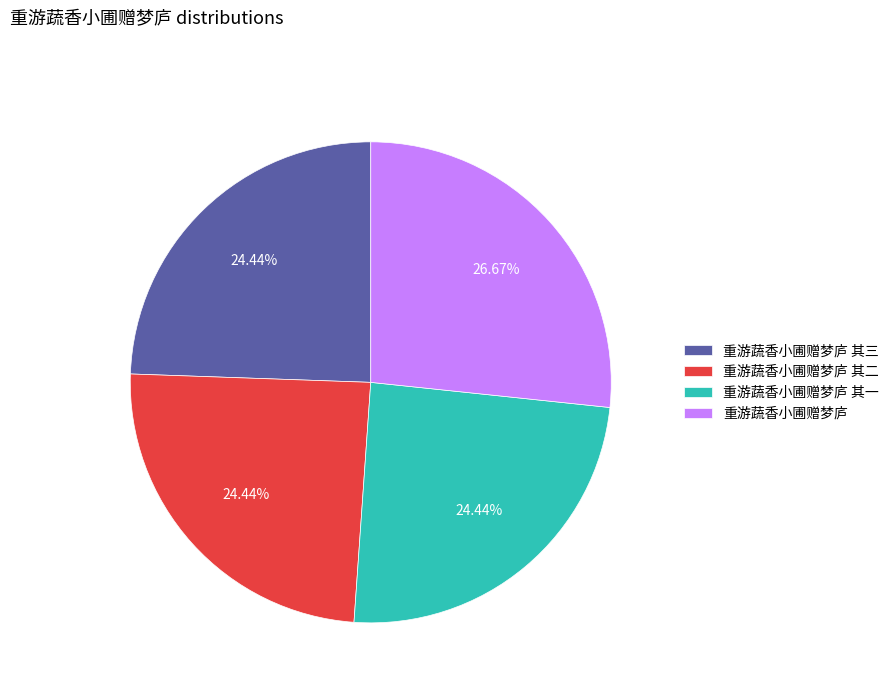

Does 重游蔬香小圃赠梦庐 其三 account for over 50% of the chart?

No